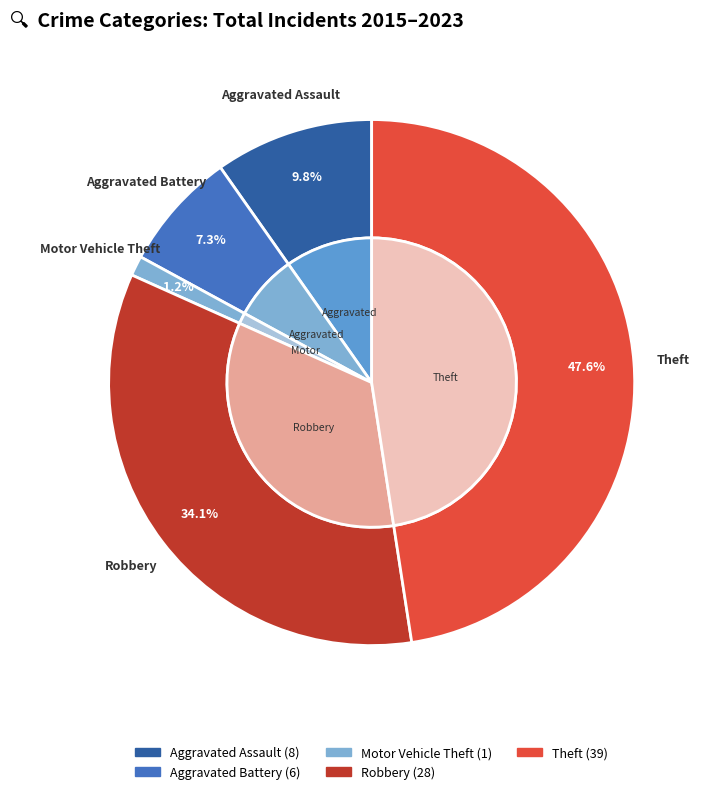

Which slice is the largest?

Theft